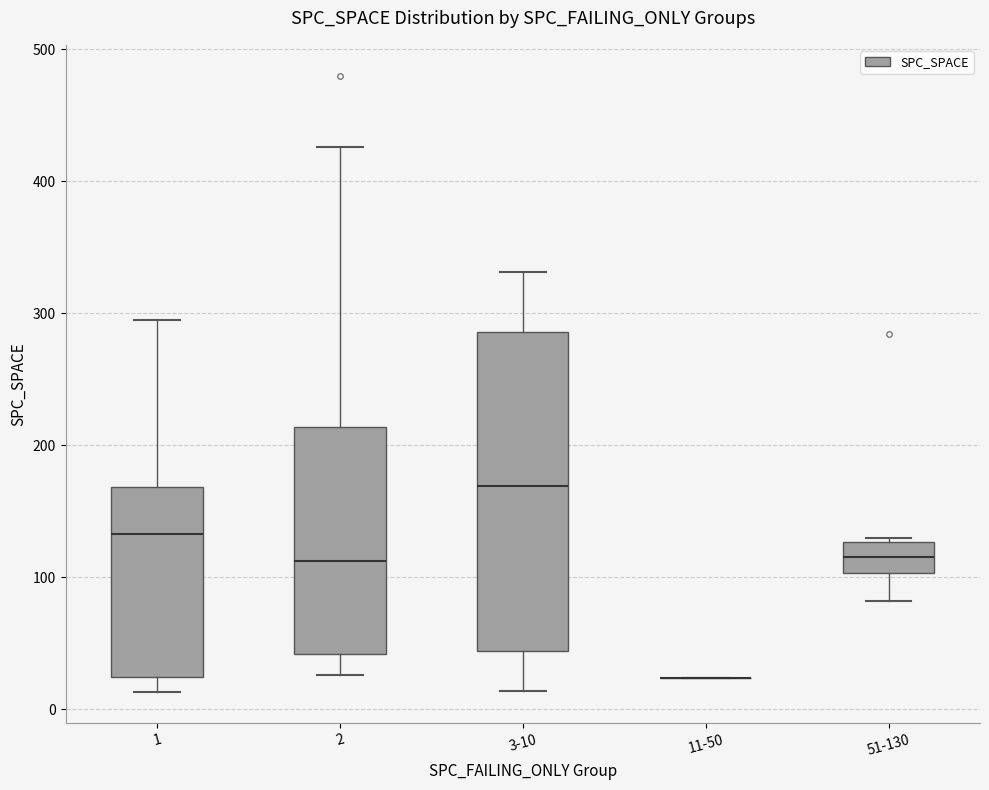

Reading left to right, read every box against the y-axis: the position of its median line, the range the box covers, and the ends of its whiskers. The values are not printed on the chart, so give them approximately, as read against the axis.

1: median 130, box 20 to 170, whiskers 10 to 300
2: median 110, box 40 to 210, whiskers 30 to 430
3-10: median 170, box 40 to 290, whiskers 10 to 330
11-50: box collapsed to a line at 20, whiskers 20 to 20
51-130: median 120, box 100 to 130, whiskers 80 to 130 (just above the box's upper edge)